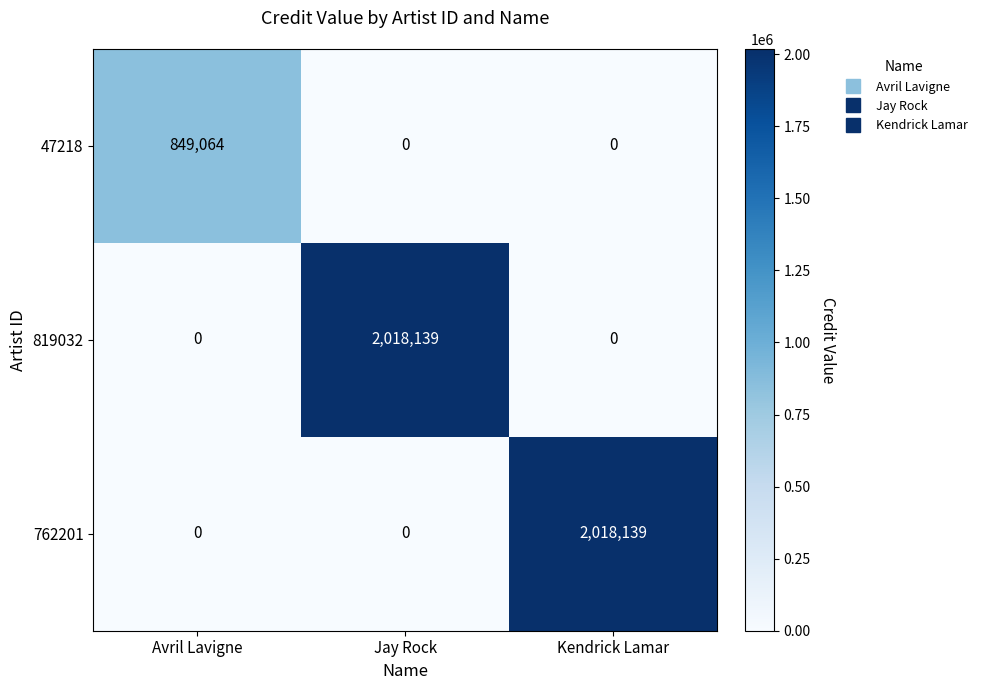

What is the difference between the highest and lowest values at Kendrick Lamar?

2018139